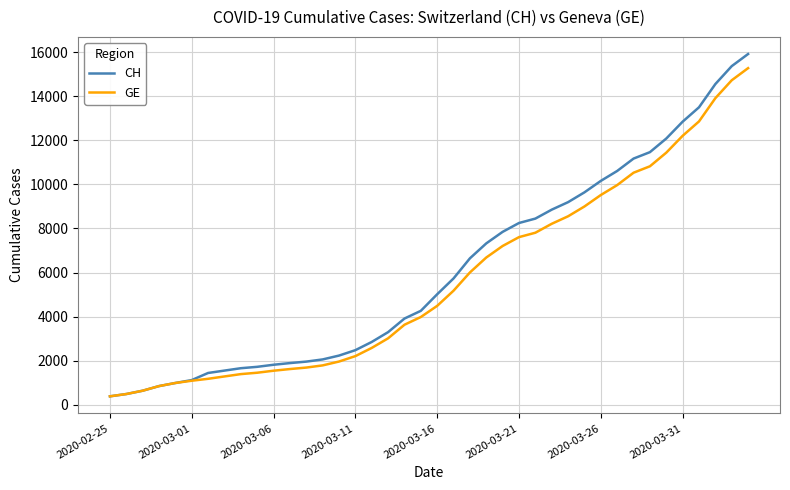

Which series has the largest range (max minus min)?

CH